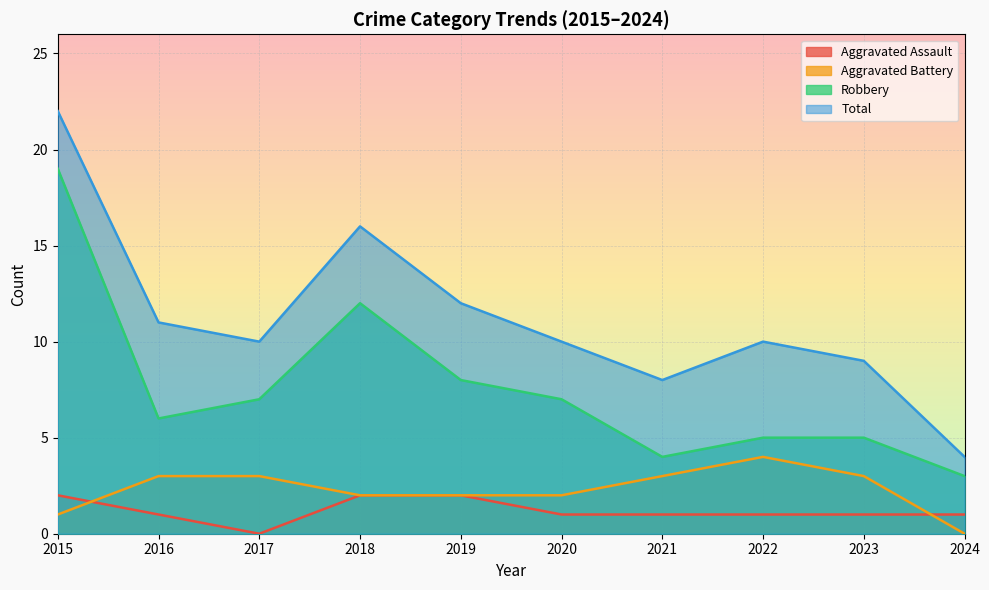

The value of Aggravated Battery at 2024 is 0. True or false?

True